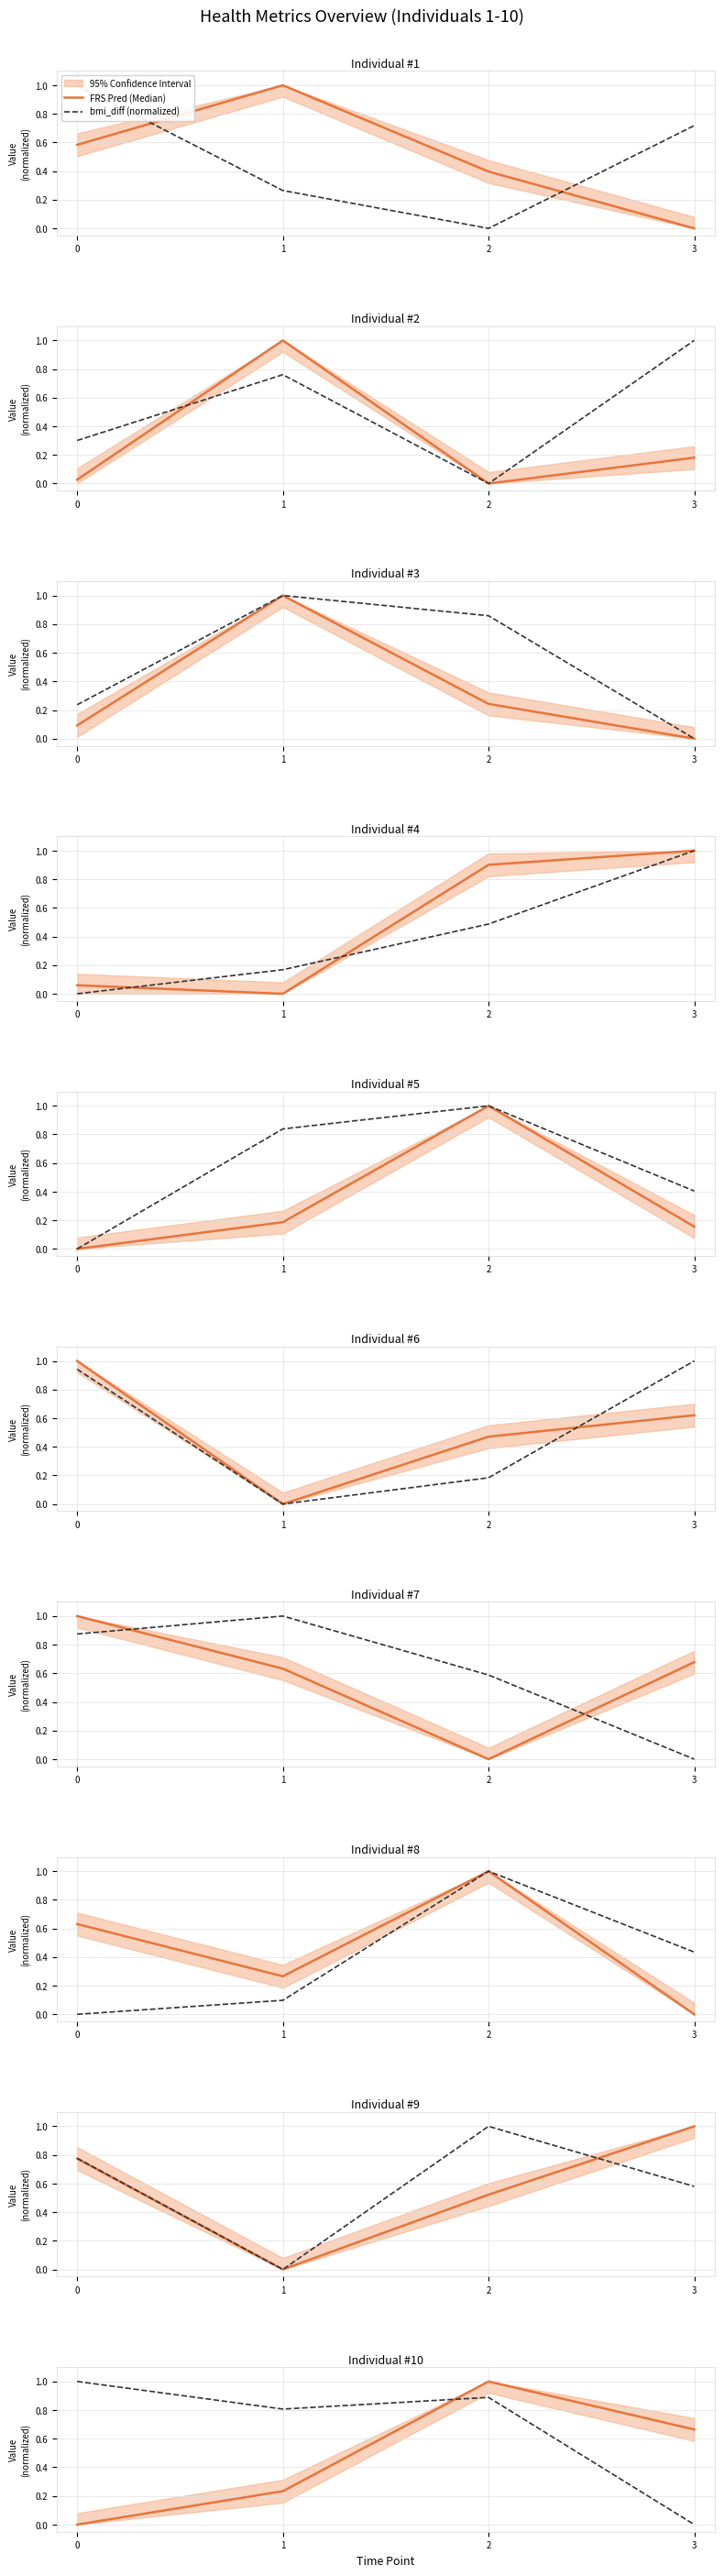

Between 1 and 2, which is larger?

2